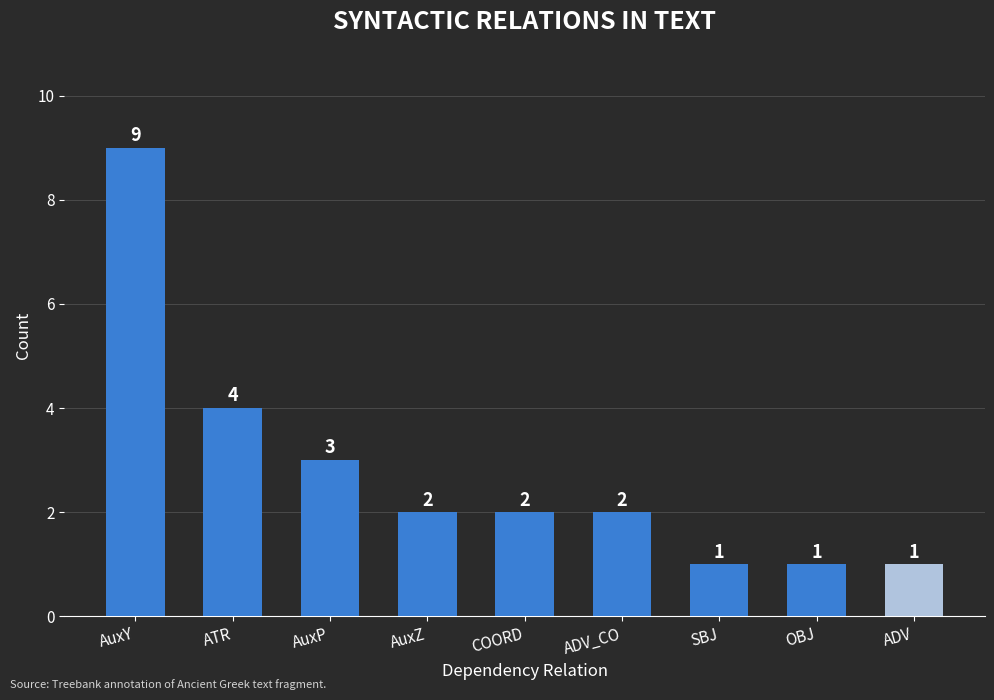

What is the value of the 4th bar from the left?

2